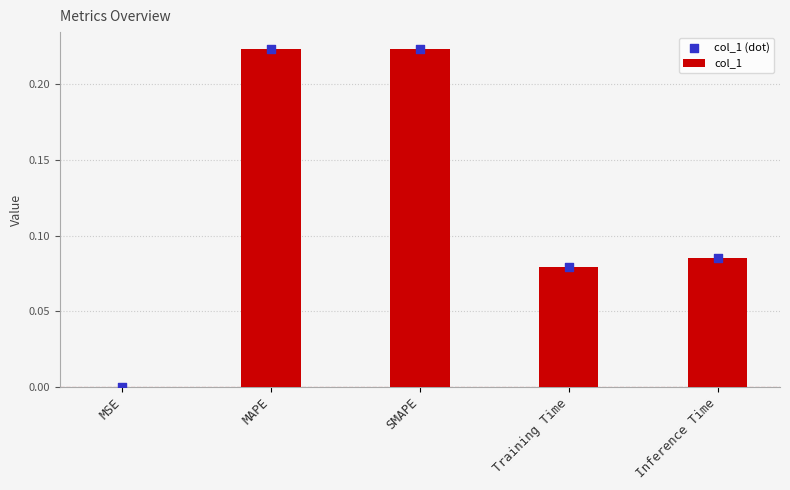

At how many categories does at least one series exceed 0?

5